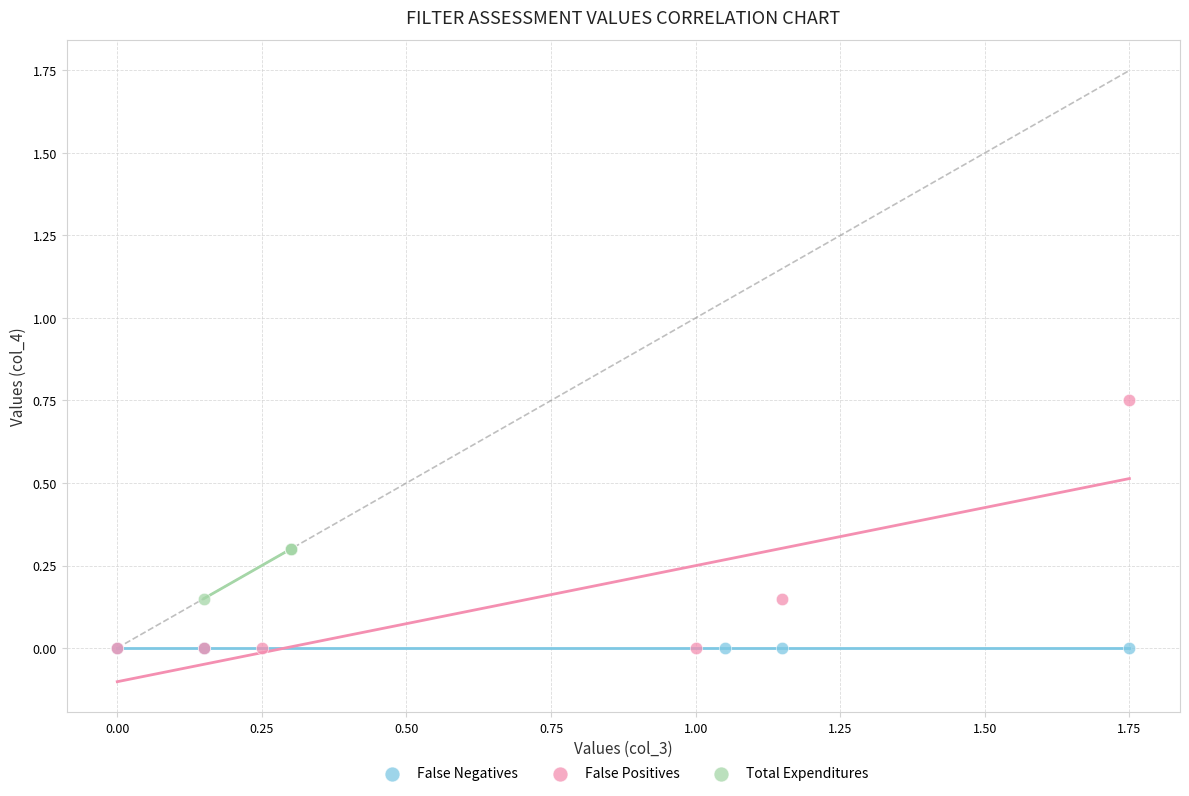

Which series contains the highest Y value?

False Positives